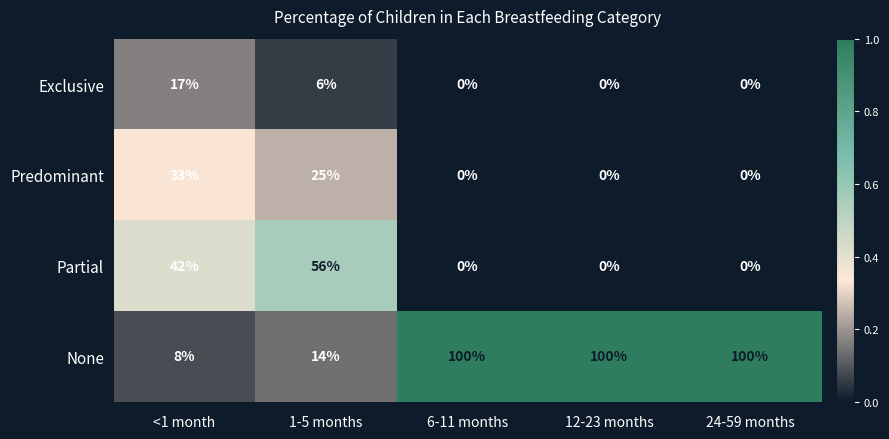

What is the difference between the highest and lowest values at 24-59 months?

100